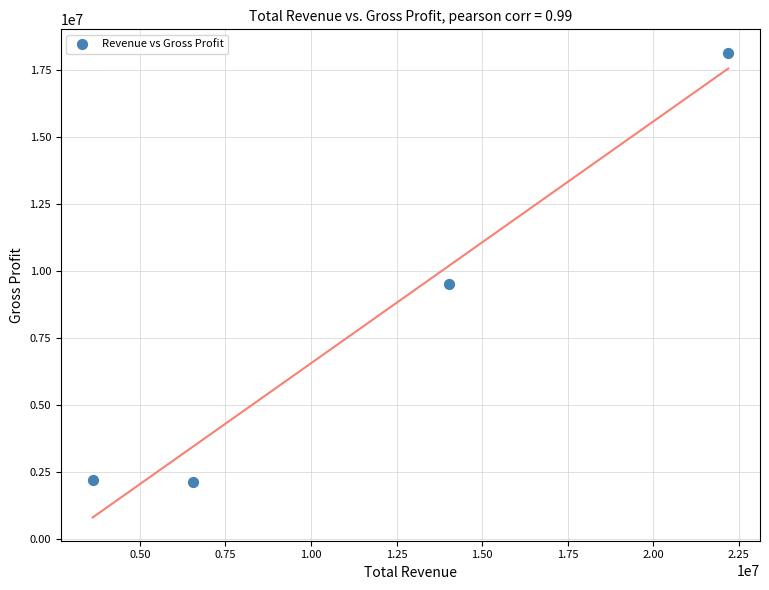

What is the range of X values (max minus min)?

18573064